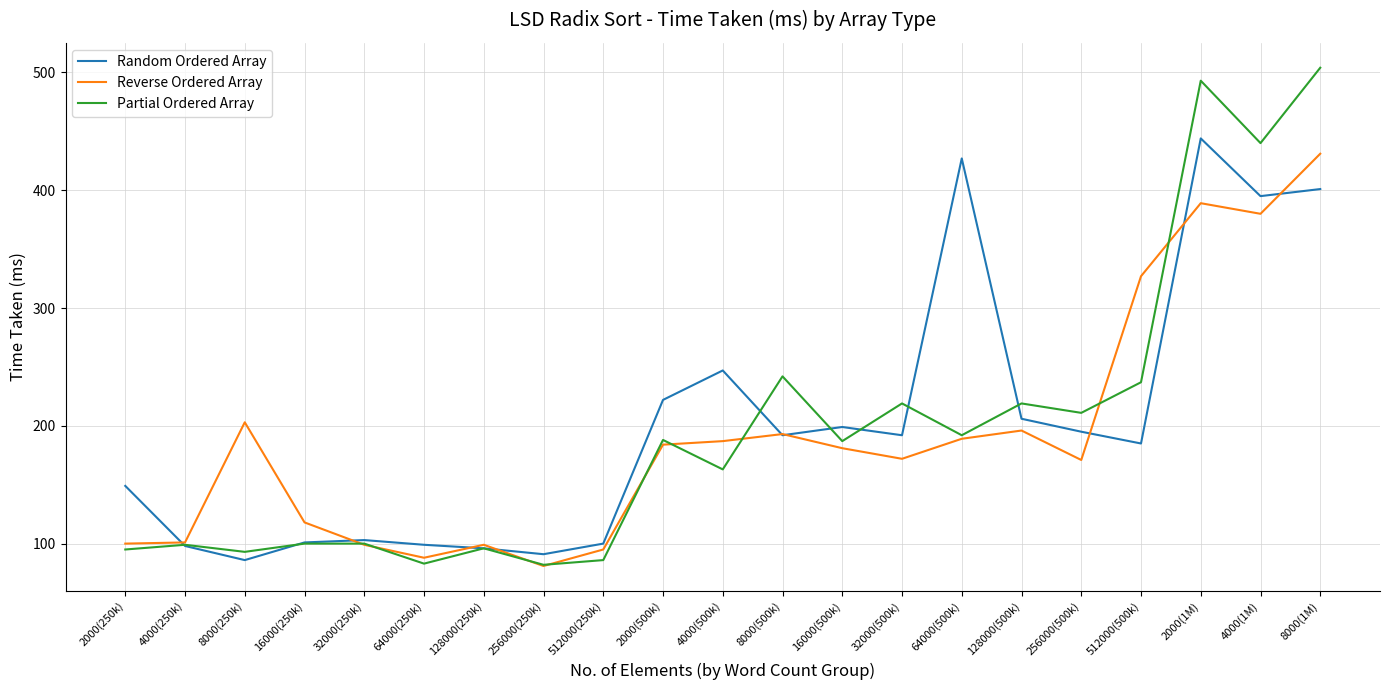

Is it true that Partial Ordered Array equals 68 at 256000(500k)?

False